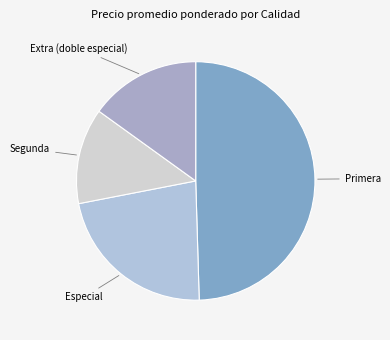

Is Segunda the majority of the pie?

No